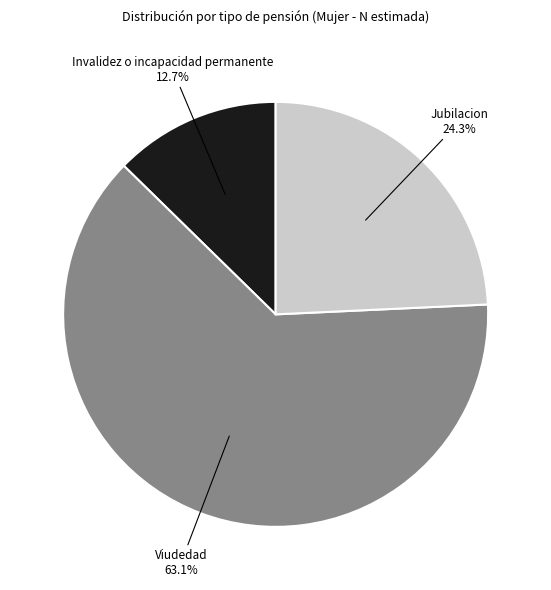

Is there a majority slice in this chart?

Yes